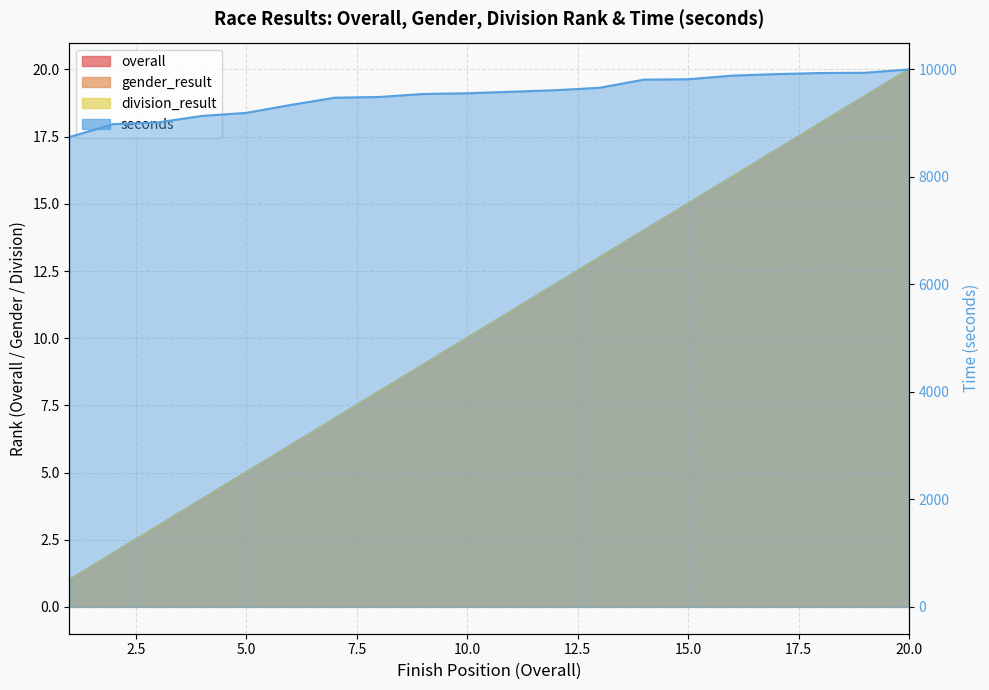

Reading left to right, transcribe all the data shown in this chart.

overall: 1=1	2=2	3=3	4=4	5=5	6=6	7=7	8=8	9=9	10=10	11=11	12=12	13=13	14=14	15=15	16=16	17=17	18=18	19=19	20=20
gender_result: 1=1	2=2	3=3	4=4	5=5	6=6	7=7	8=8	9=9	10=10	11=11	12=12	13=13	14=14	15=15	16=16	17=17	18=18	19=19	20=20
division_result: 1=1	2=2	3=3	4=4	5=5	6=6	7=7	8=8	9=9	10=10	11=11	12=12	13=13	14=14	15=15	16=16	17=17	18=18	19=19	20=20
seconds: 1=8739	2=8979	3=9010	4=9131	5=9188	6=9334	7=9470	8=9483	9=9539	10=9553	11=9581	12=9610	13=9655	14=9806	15=9813	16=9881	17=9909	18=9929	19=9934	20=9995